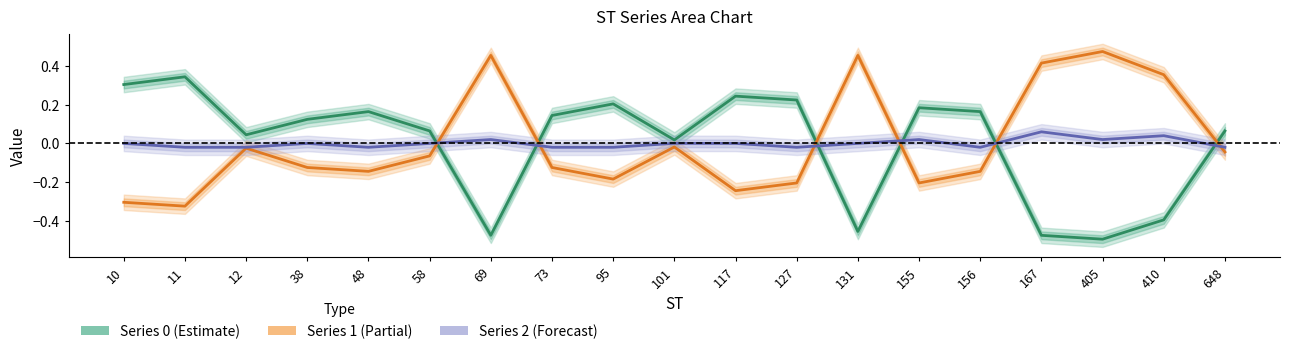

Reading left to right, extract all data points from this chart.

0: 0.3	0.3	0.0	0.1	0.2	0.1	-0.5	0.1	0.2	0.0	0.2	0.2	-0.5	0.2	0.2	-0.5	-0.5	-0.4	0.1
1: -0.3	-0.3	-0.0	-0.1	-0.1	-0.1	0.5	-0.1	-0.2	-0.0	-0.2	-0.2	0.5	-0.2	-0.1	0.4	0.5	0.4	-0.0
2: -0.0	-0.0	-0.0	-0.0	-0.0	-0.0	0.0	-0.0	-0.0	0.0	-0.0	-0.0	-0.0	0.0	-0.0	0.1	0.0	0.0	-0.0